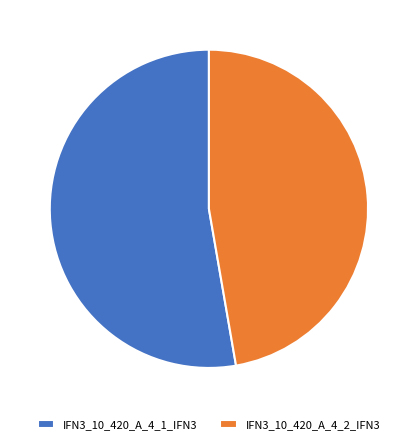

Does IFN3_10_420_A_4_2_IFN3 represent more than half of the total?

No